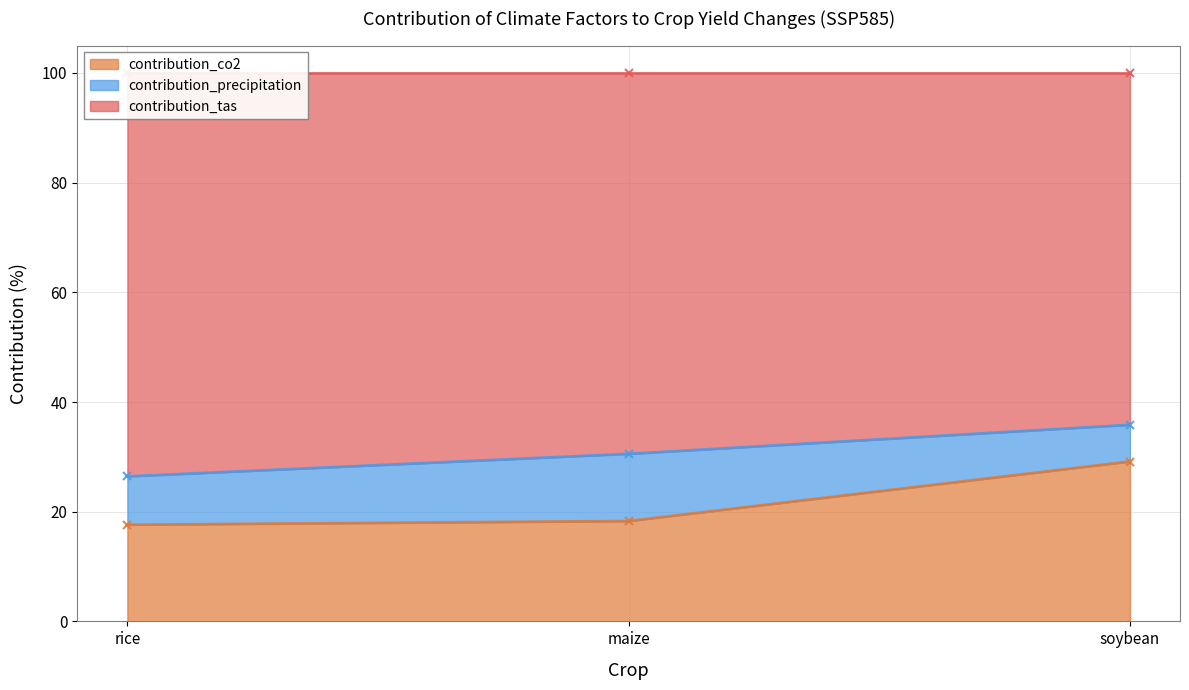

Which category has the lowest value in the contribution_co2 series?

rice